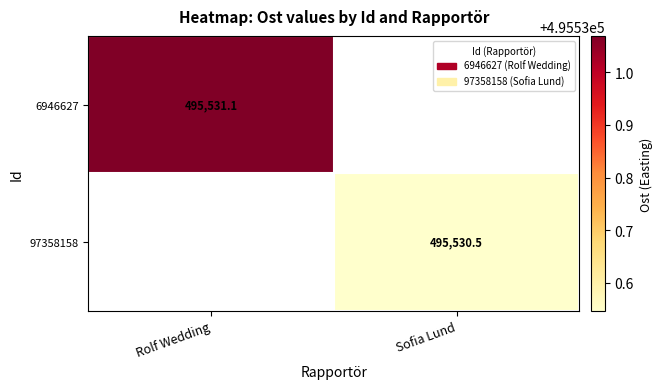

Is the value of 6946627 at Rolf Wedding greater than the value of 97358158 at Sofia Lund?

Yes